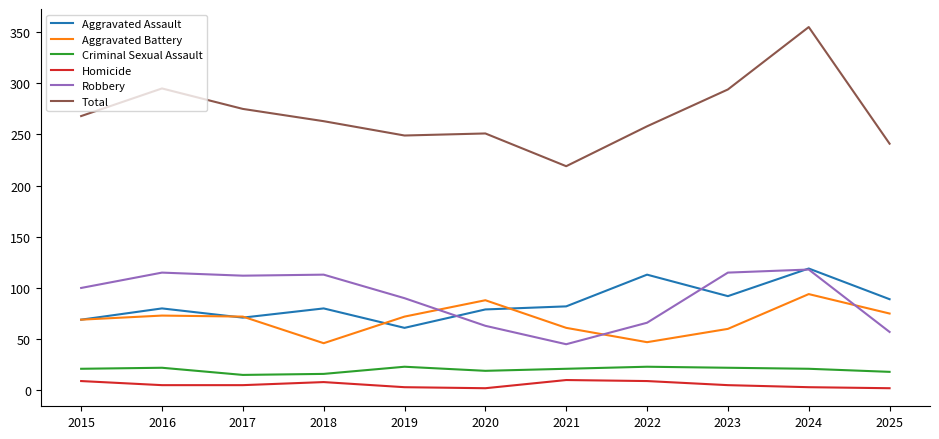

Is it true that Total equals 418 at 2022?

False